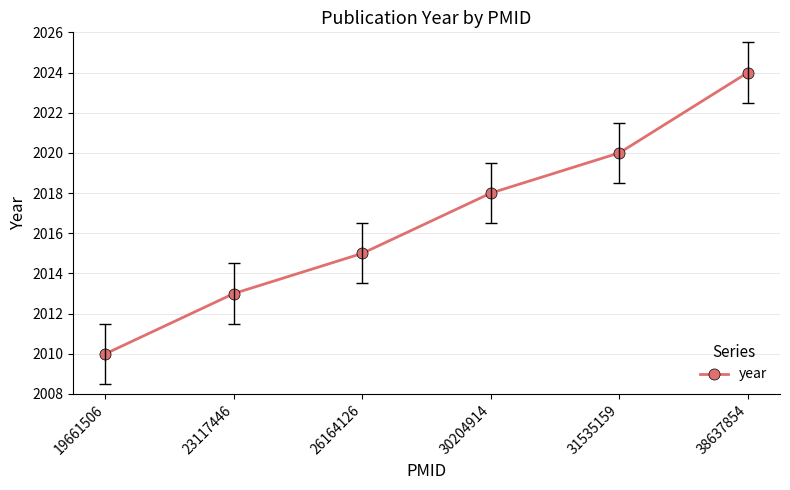

Reading right to left, list all the values displayed in this chart.

2024	2020	2018	2015	2013	2010